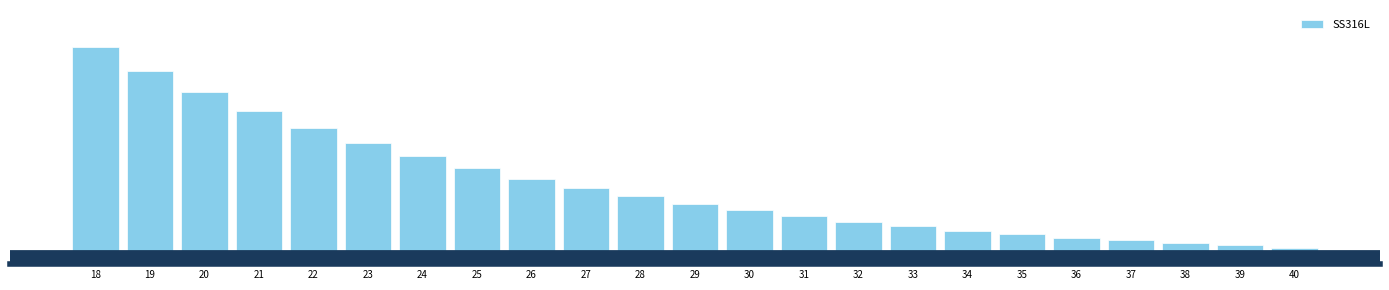

Rank the categories by value from highest to lowest.

18, 19, 20, 21, 22, 23, 24, 25, 26, 27, 28, 29, 30, 31, 32, 33, 34, 35, 36, 37, 38, 39, 40